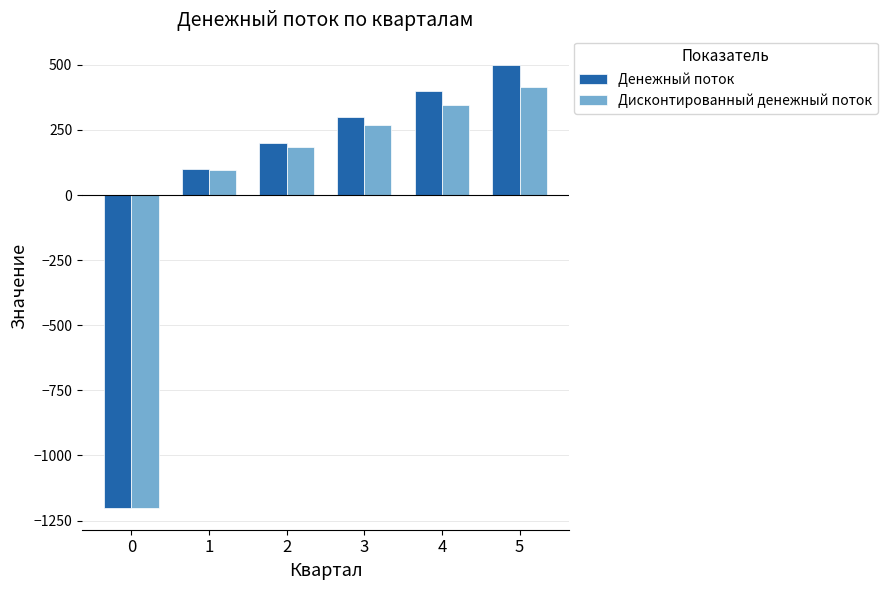

Is the value of Дисконтированный денежный поток at 4 greater than the value of Денежный поток at 4?

No